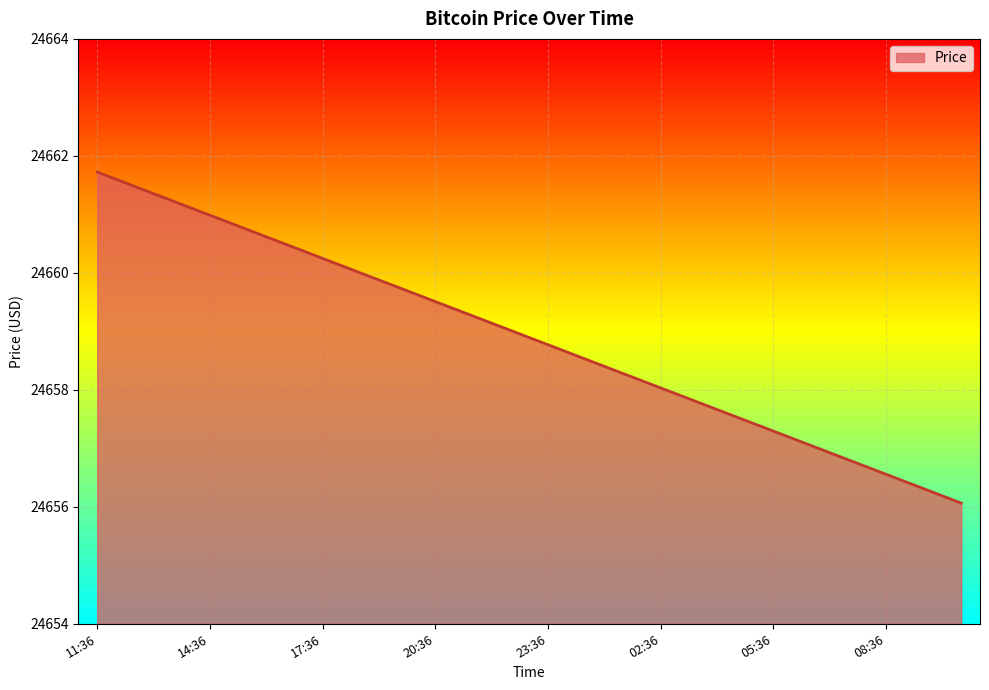

What is the greatest value displayed?

24661.7